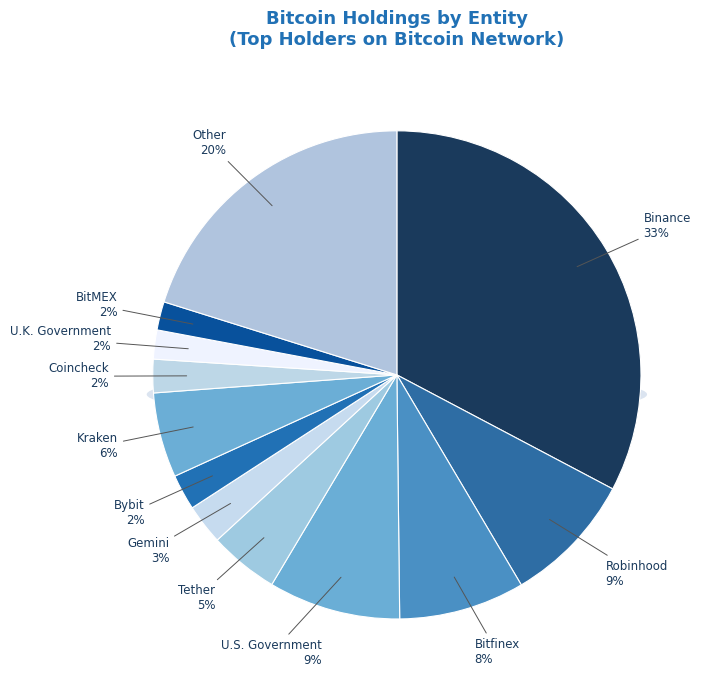

Is it true that Gemini is 1% of the pie?

False